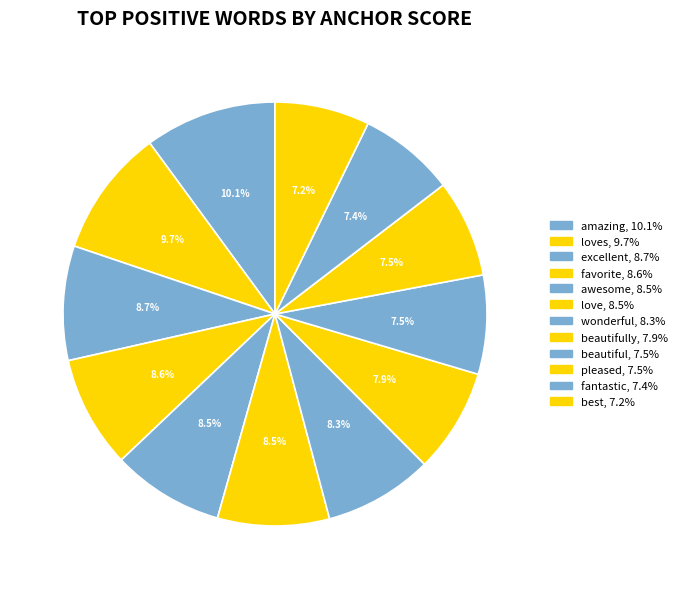

How many segments does this pie chart have?

12